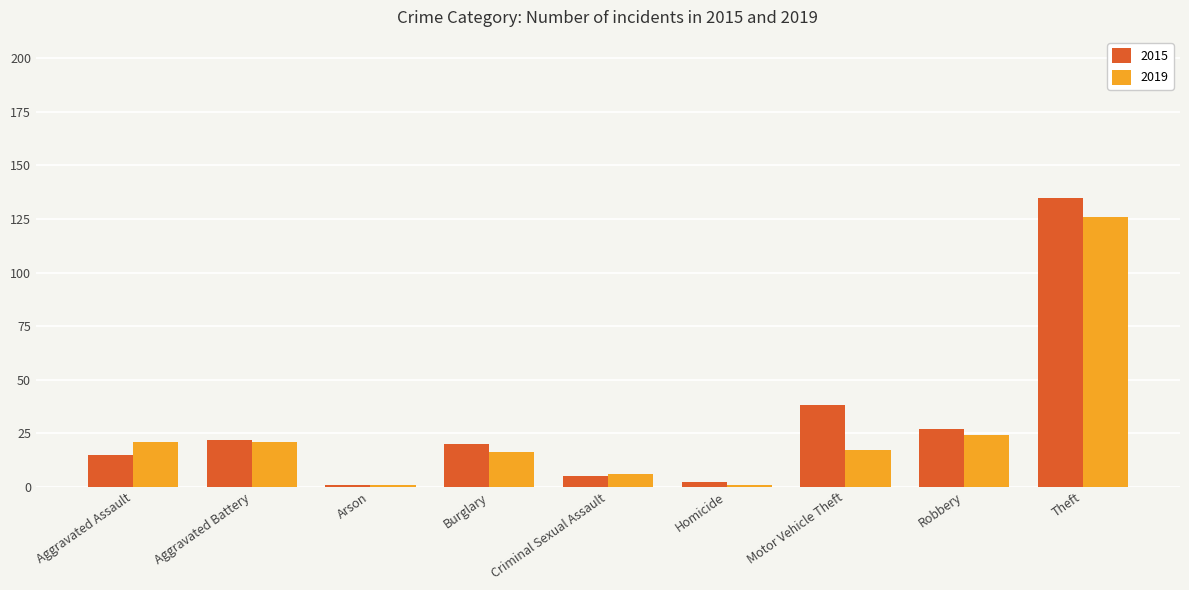

Rank the series by their average value, from lowest to highest.

2019, 2015